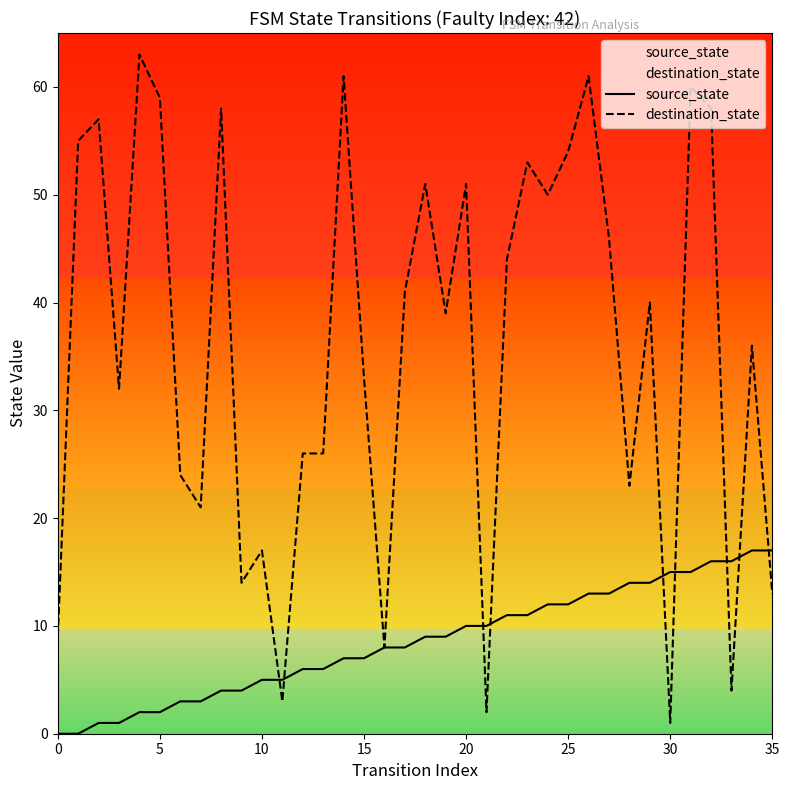

Rank the series at 32 from highest to lowest value.

destination_state, source_state